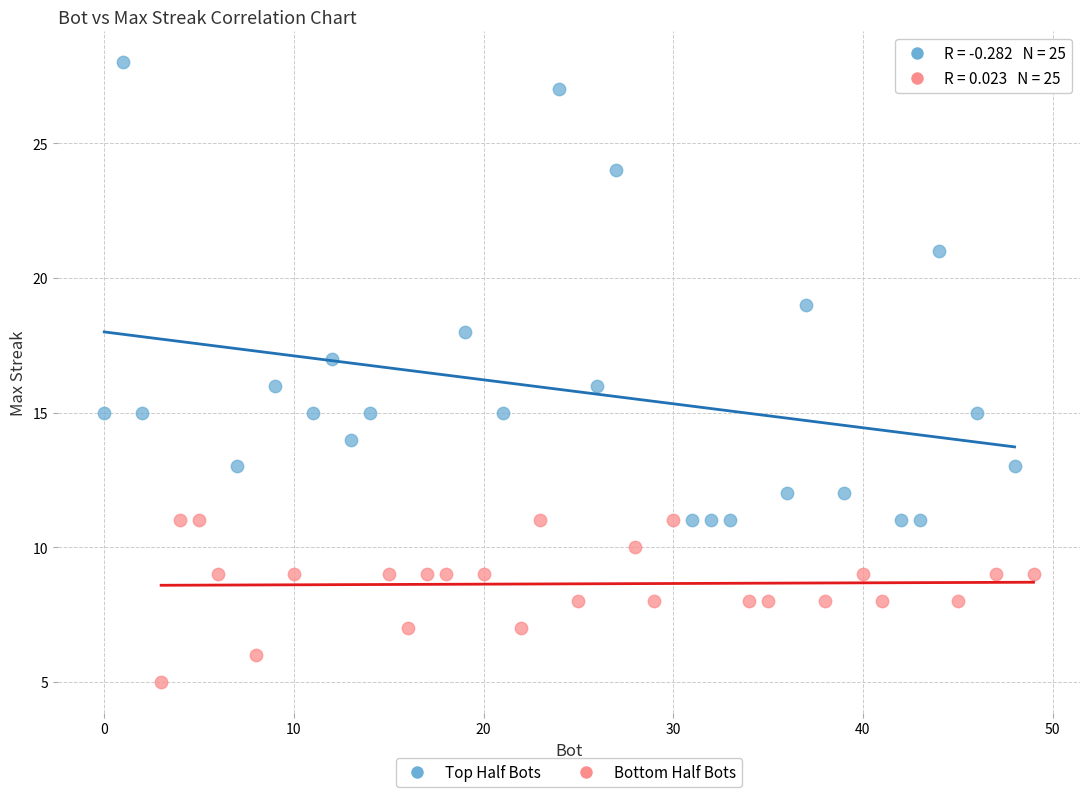

Which series has the largest Y range (max minus min)?

Top Half Bots